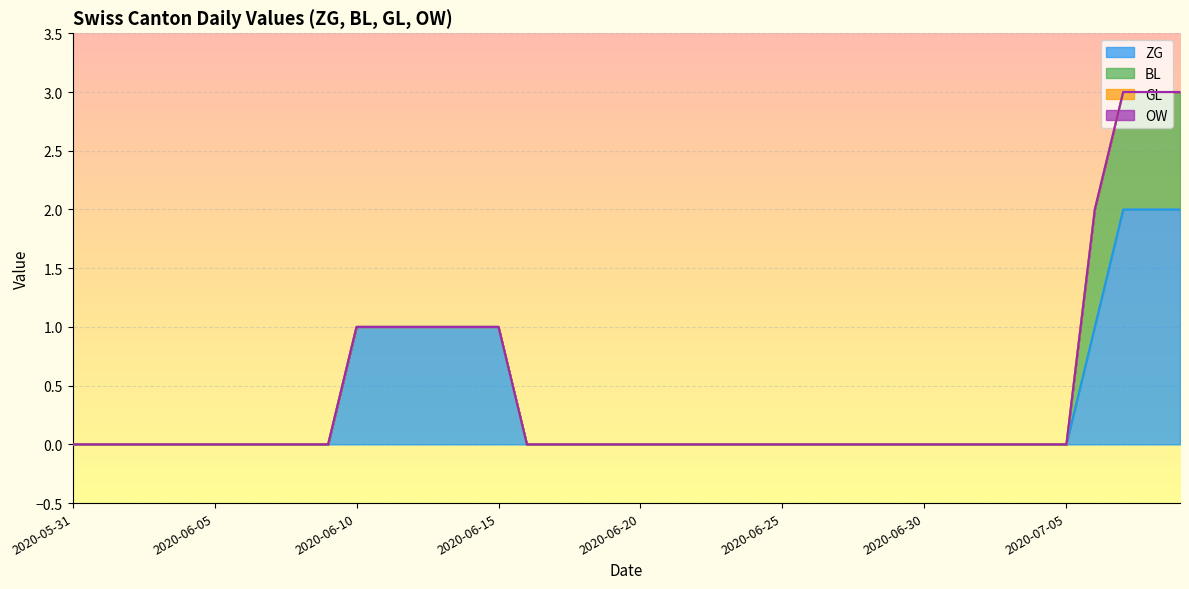

Which series has the largest total across all categories?

ZG